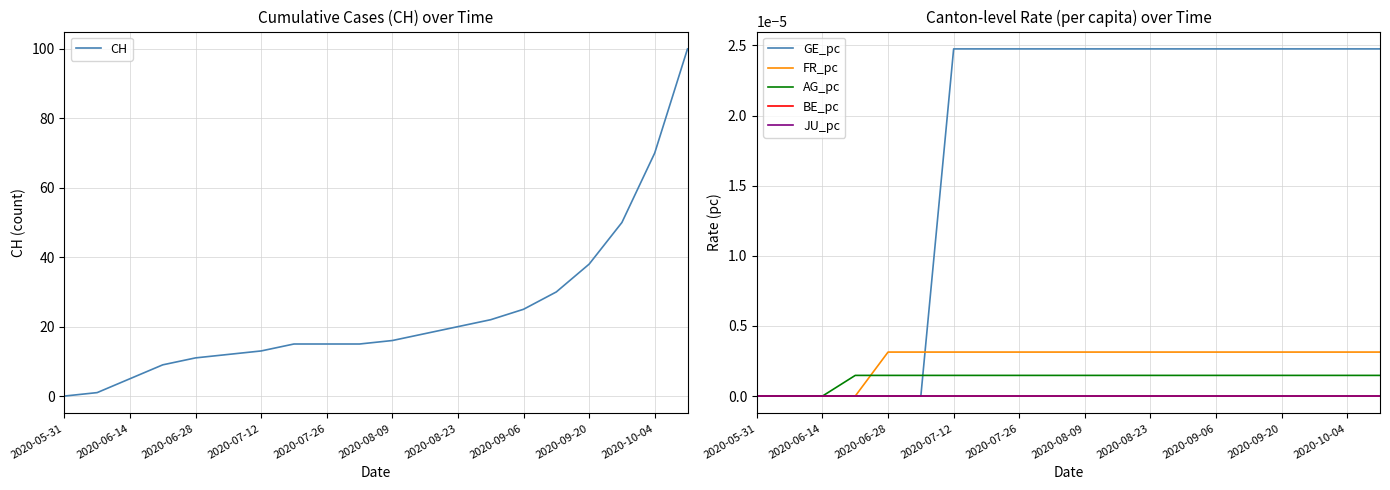

Is this an area chart (filled region under the line)?

No